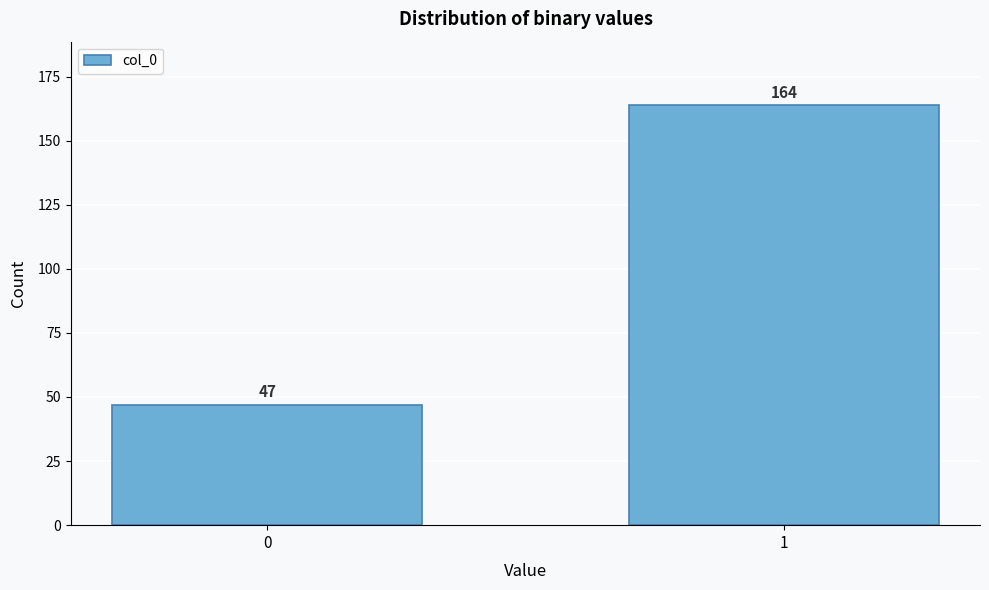

Reading left to right, transcribe all the data shown in this chart.

47	164